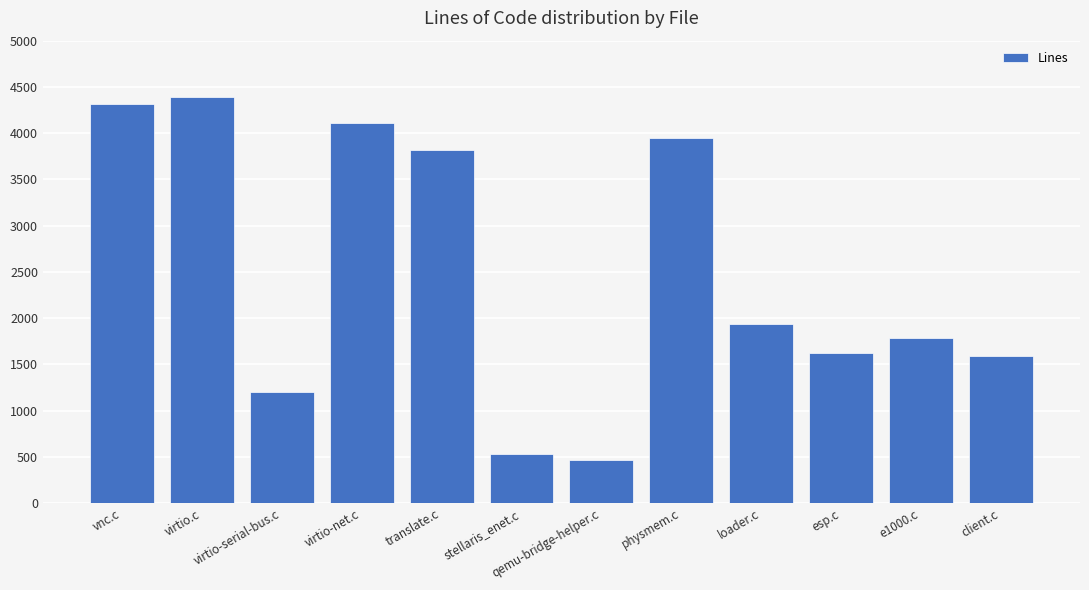

How many data points are less than 1934?

6